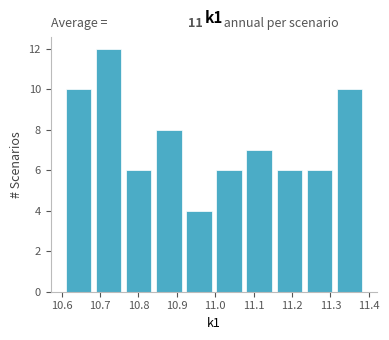

Over which range of the x-axis is the bar tallest?

10.68 to 10.76